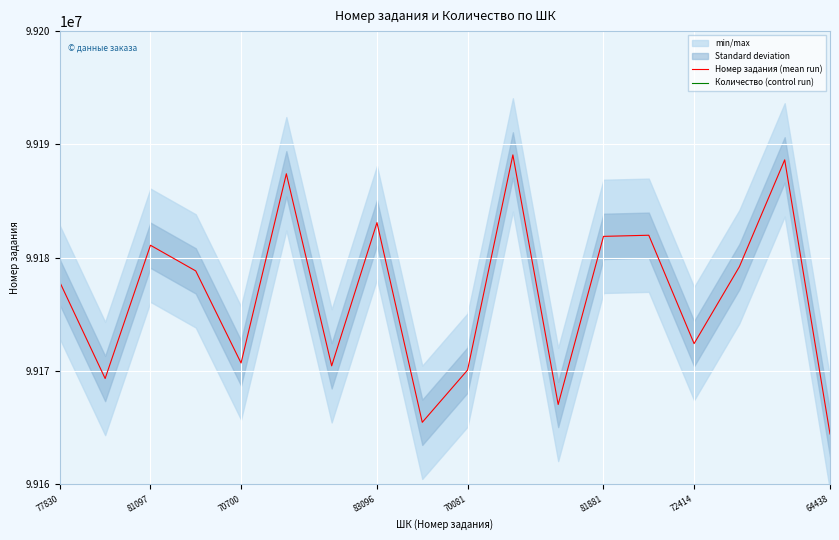

The Номер задания (mean run) series shows 136422032 at 81881. True or false?

False